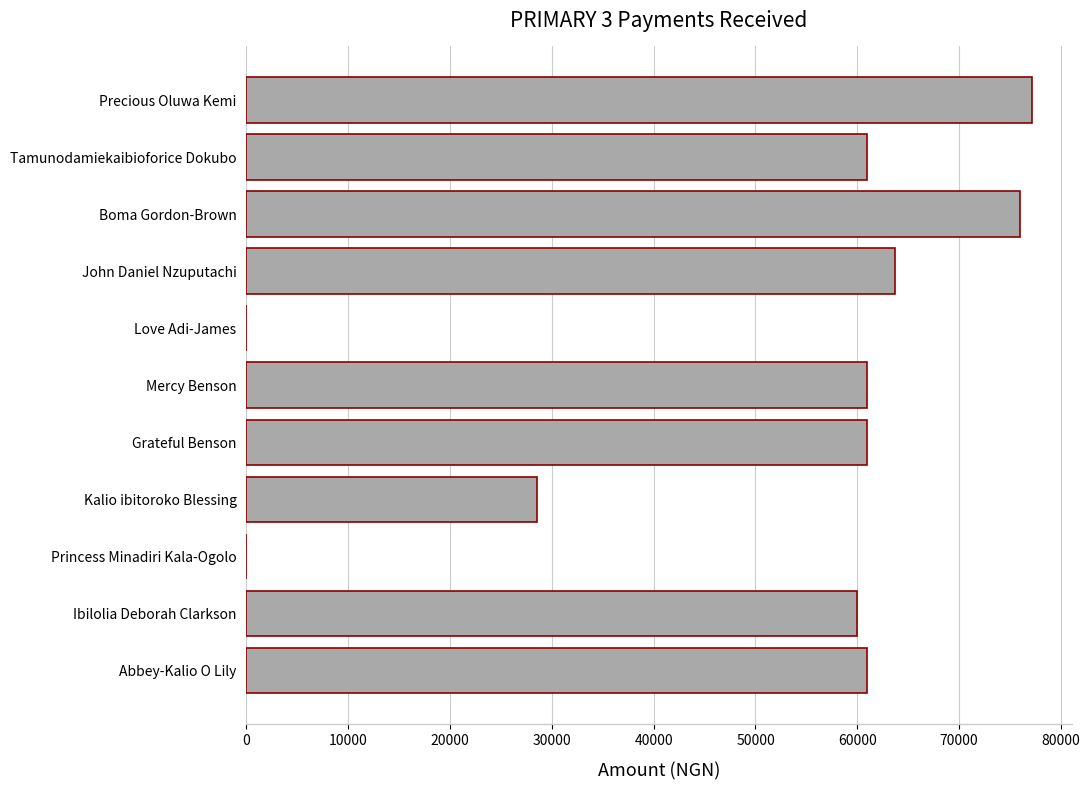

Between Grateful Benson and Boma Gordon-Brown, which is larger?

Boma Gordon-Brown